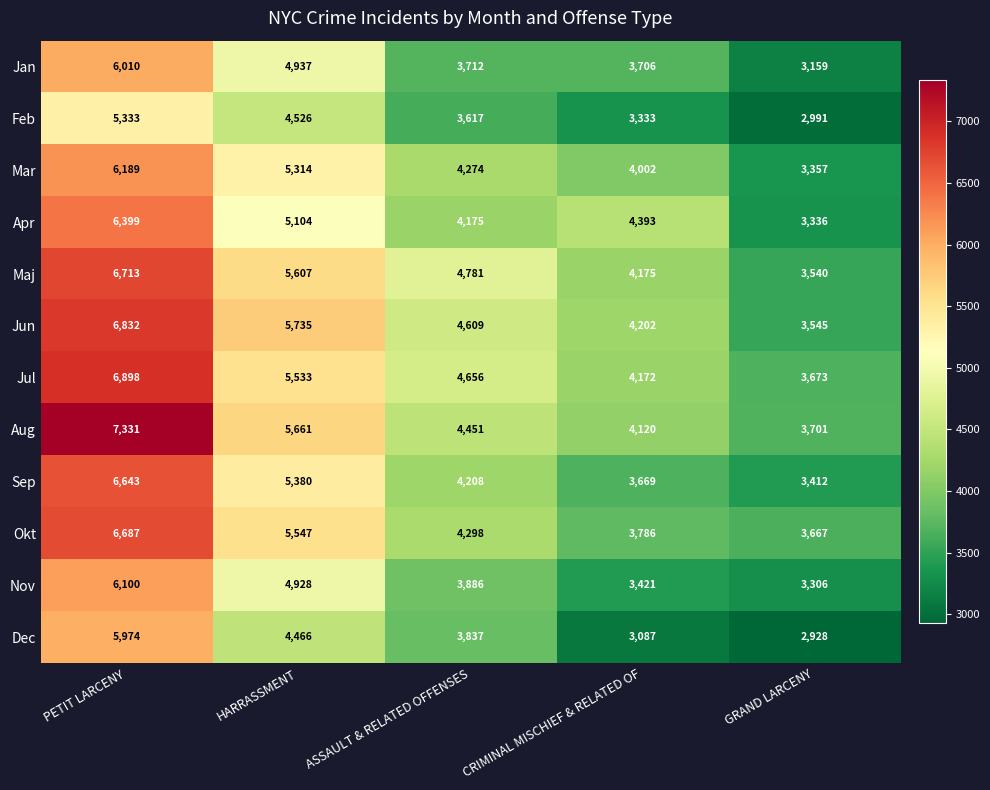

Which series has the largest total across all categories?

Aug